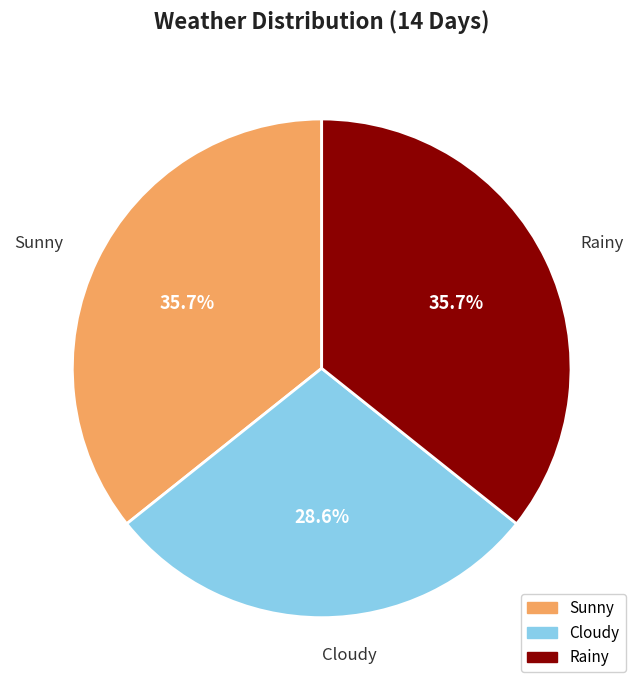

Which category has the smallest portion of the pie?

Cloudy